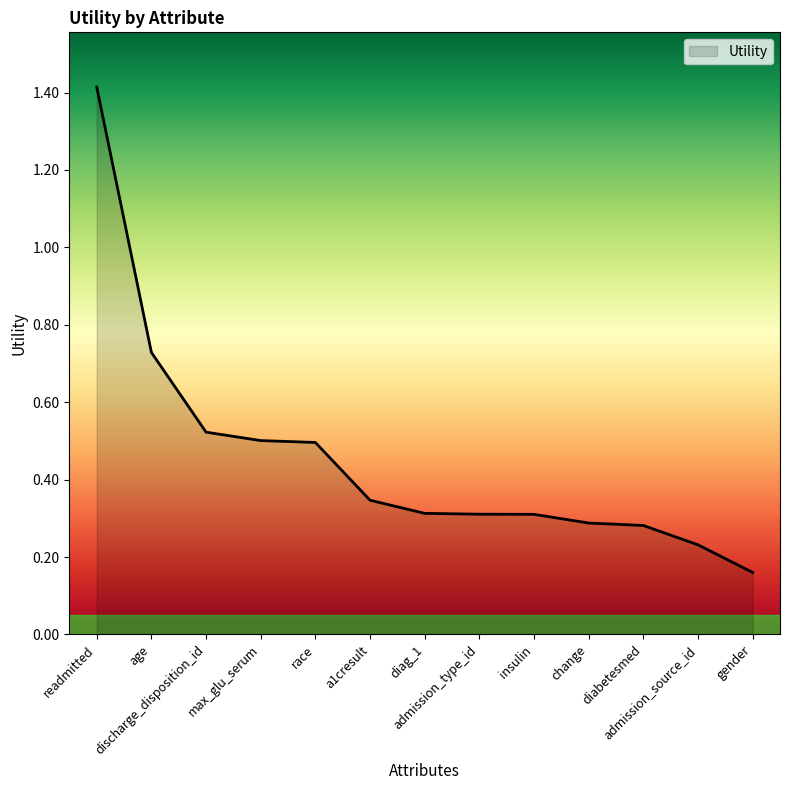

Where is the data nearest to the value 0?

gender